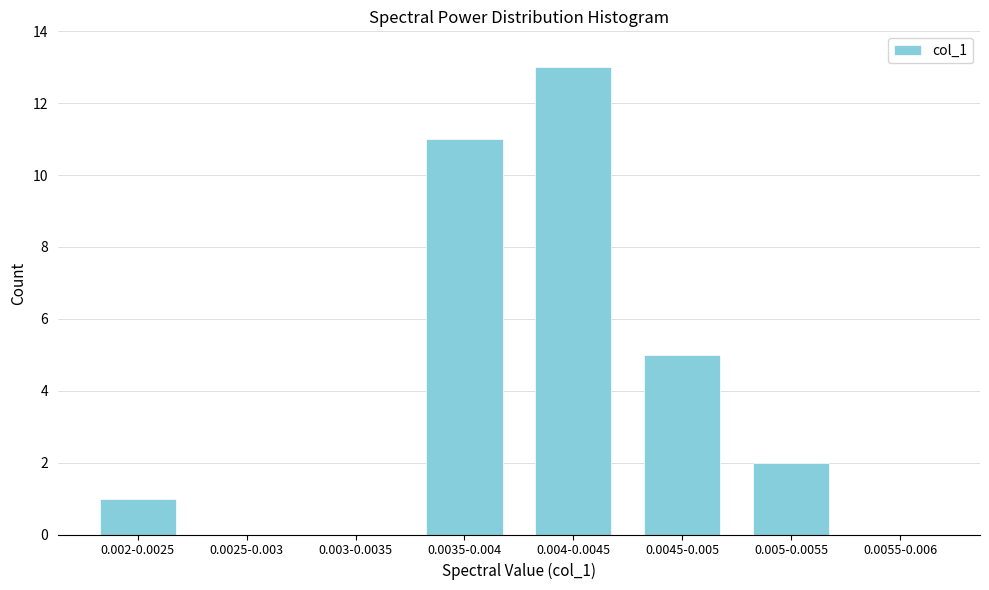

Reading left to right, what are all the values shown in this chart?

0.002-0.0025=1	0.0025-0.003=0	0.003-0.0035=0	0.0035-0.004=11	0.004-0.0045=13	0.0045-0.005=5	0.005-0.0055=2	0.0055-0.006=0